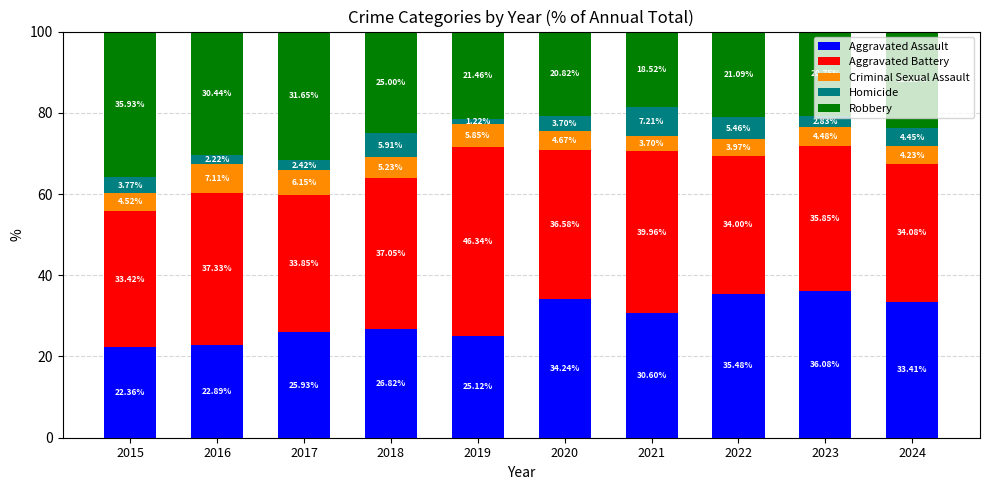

Does the chart contain any negative values?

No